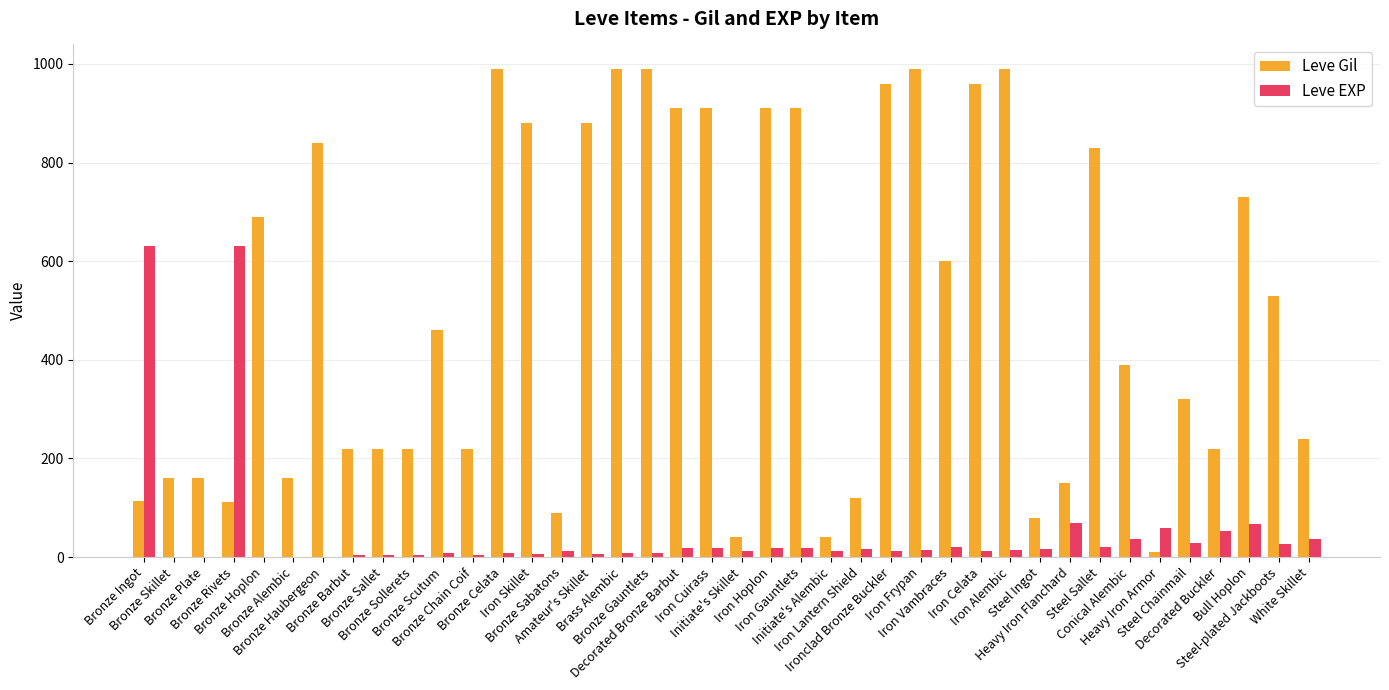

How many groups of bars are there?

40